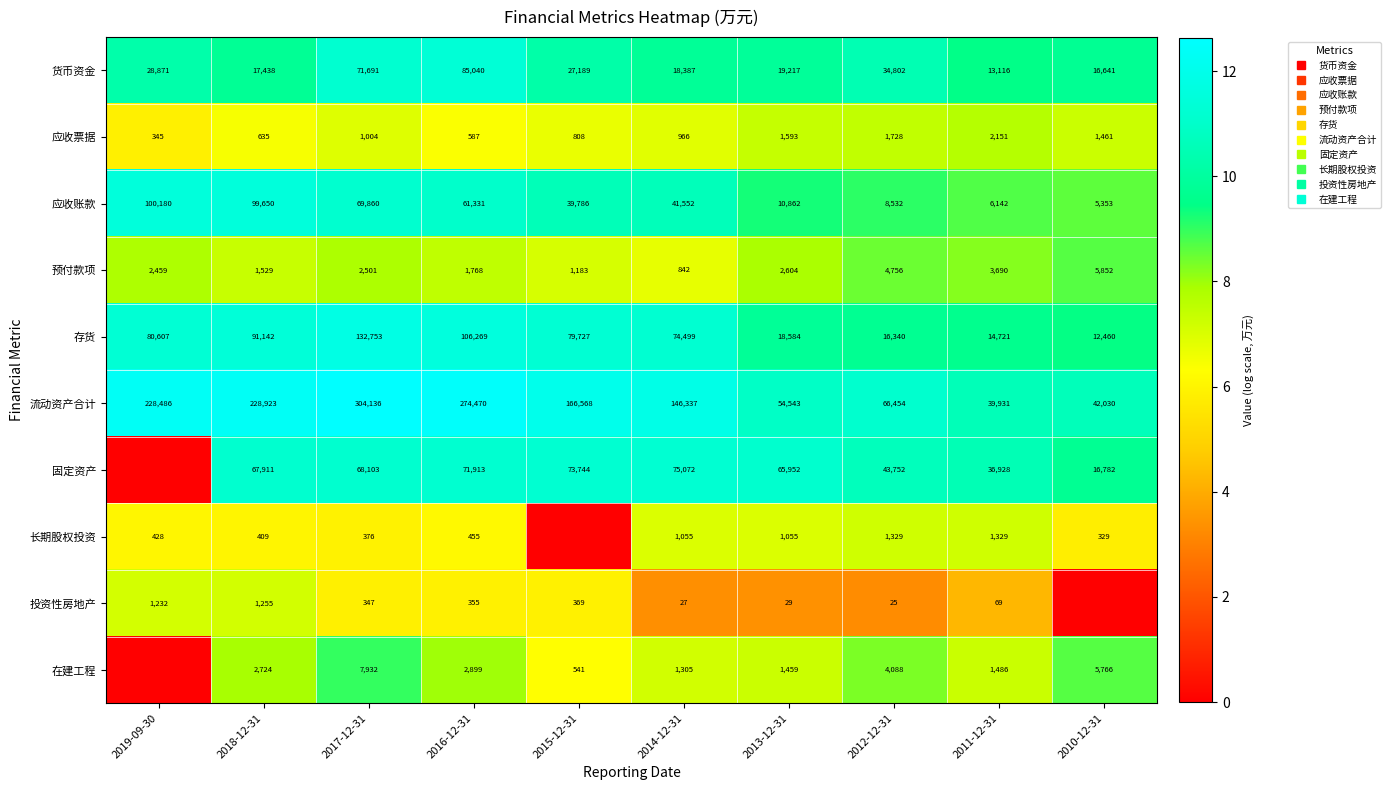

What is the sum of all 货币资金 values?

102.1